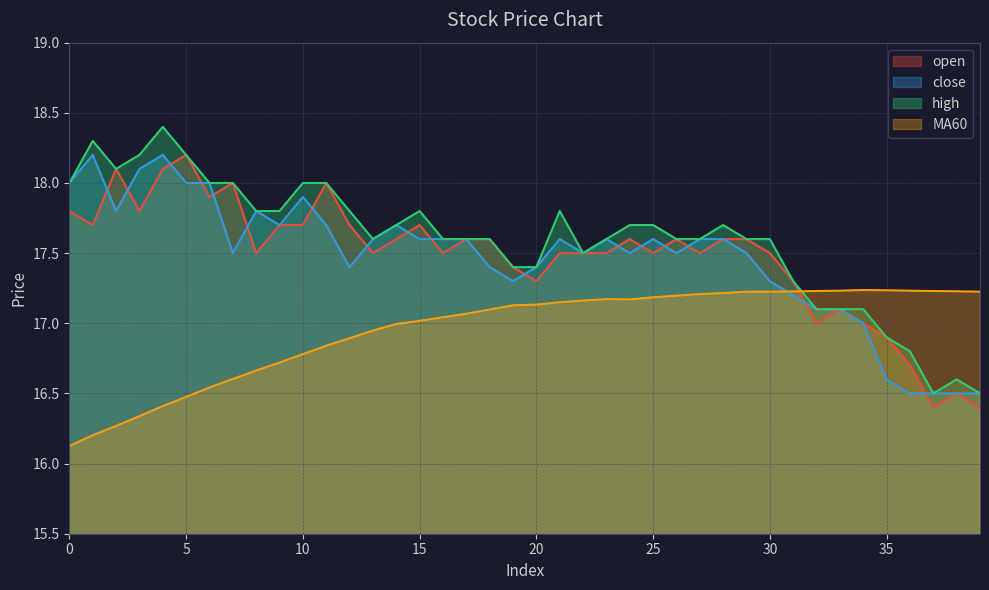

Reading left to right, extract all data points from this chart.

open: 0=17.8	1=17.7	2=18.1	3=17.8	4=18.1	5=18.2	6=17.9	7=18.0	8=17.5	9=17.7	10=17.7	11=18.0	12=17.7	13=17.5	14=17.6	15=17.7	16=17.5	17=17.6	18=17.6	19=17.4	20=17.3	21=17.5	22=17.5	23=17.5	24=17.6	25=17.5	26=17.6	27=17.5	28=17.6	29=17.6	30=17.5	31=17.3	32=17.0	33=17.1	34=17.0	35=16.9	36=16.7	37=16.4	38=16.5	39=16.4
close: 0=18.0	1=18.2	2=17.8	3=18.1	4=18.2	5=18.0	6=18.0	7=17.5	8=17.8	9=17.7	10=17.9	11=17.7	12=17.4	13=17.6	14=17.7	15=17.6	16=17.6	17=17.6	18=17.4	19=17.3	20=17.4	21=17.6	22=17.5	23=17.6	24=17.5	25=17.6	26=17.5	27=17.6	28=17.6	29=17.5	30=17.3	31=17.2	32=17.1	33=17.1	34=17.0	35=16.6	36=16.5	37=16.5	38=16.5	39=16.5
high: 0=18.0	1=18.3	2=18.1	3=18.2	4=18.4	5=18.2	6=18.0	7=18.0	8=17.8	9=17.8	10=18.0	11=18.0	12=17.8	13=17.6	14=17.7	15=17.8	16=17.6	17=17.6	18=17.6	19=17.4	20=17.4	21=17.8	22=17.5	23=17.6	24=17.7	25=17.7	26=17.6	27=17.6	28=17.7	29=17.6	30=17.6	31=17.3	32=17.1	33=17.1	34=17.1	35=16.9	36=16.8	37=16.5	38=16.6	39=16.5
MA60: 0=16.1	1=16.2	2=16.3	3=16.3	4=16.4	5=16.5	6=16.5	7=16.6	8=16.7	9=16.7	10=16.8	11=16.8	12=16.9	13=16.9	14=17.0	15=17.0	16=17.0	17=17.1	18=17.1	19=17.1	20=17.1	21=17.1	22=17.2	23=17.2	24=17.2	25=17.2	26=17.2	27=17.2	28=17.2	29=17.2	30=17.2	31=17.2	32=17.2	33=17.2	34=17.2	35=17.2	36=17.2	37=17.2	38=17.2	39=17.2